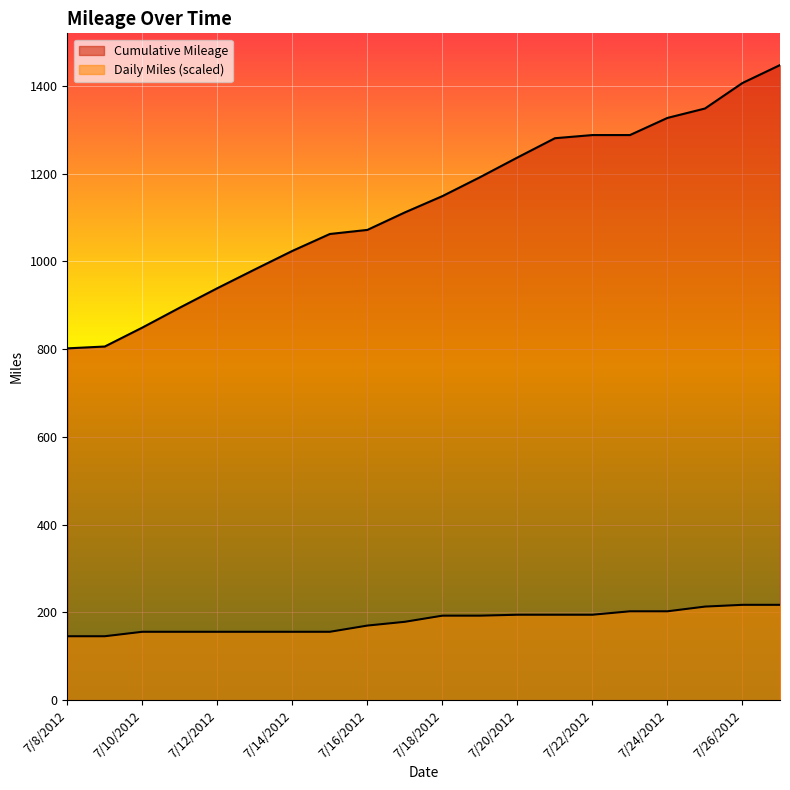

What is the difference between the maximum and minimum values in the Cumulative Mileage series?

645.7